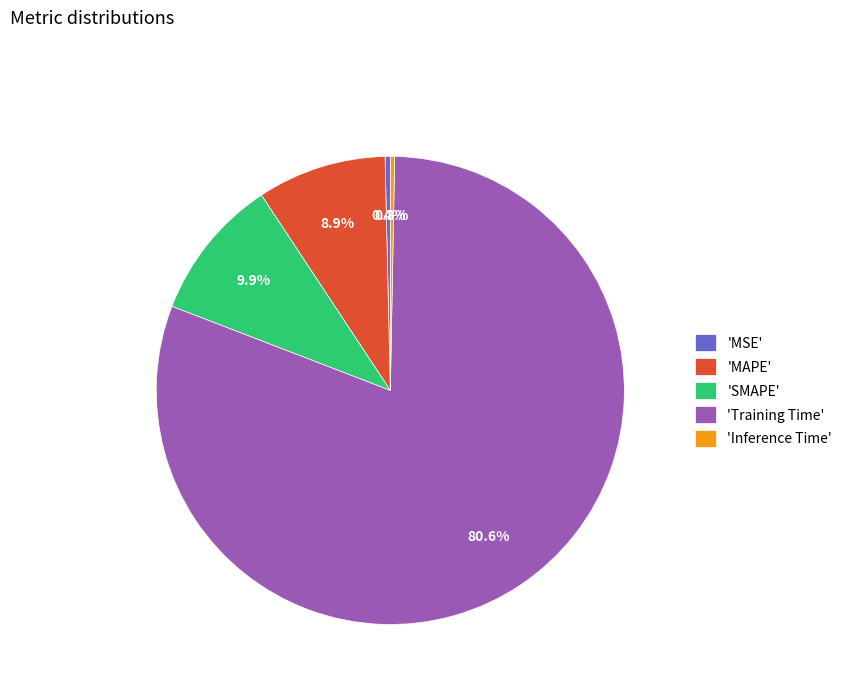

Which slice is the largest?

'Training Time'